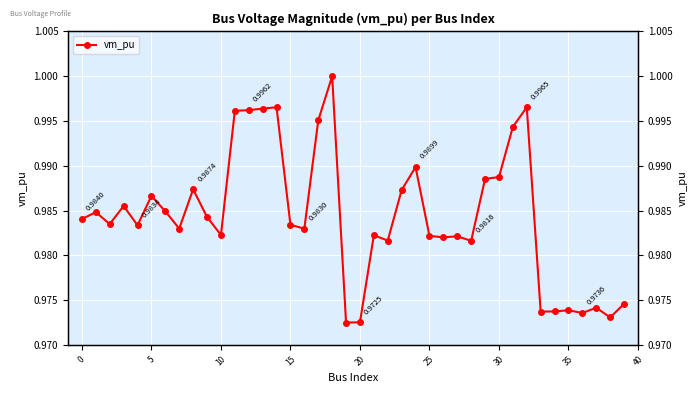

Reading left to right, transcribe all the data shown in this chart.

1.0	1.0	1.0	1.0	1.0	1.0	1.0	1.0	1.0	1.0	1.0	1.0	1.0	1.0	1.0	1.0	1.0	1.0	1.0	1.0	1.0	1.0	1.0	1.0	1.0	1.0	1.0	1.0	1.0	1.0	1.0	1.0	1.0	1.0	1.0	1.0	1.0	1.0	1.0	1.0